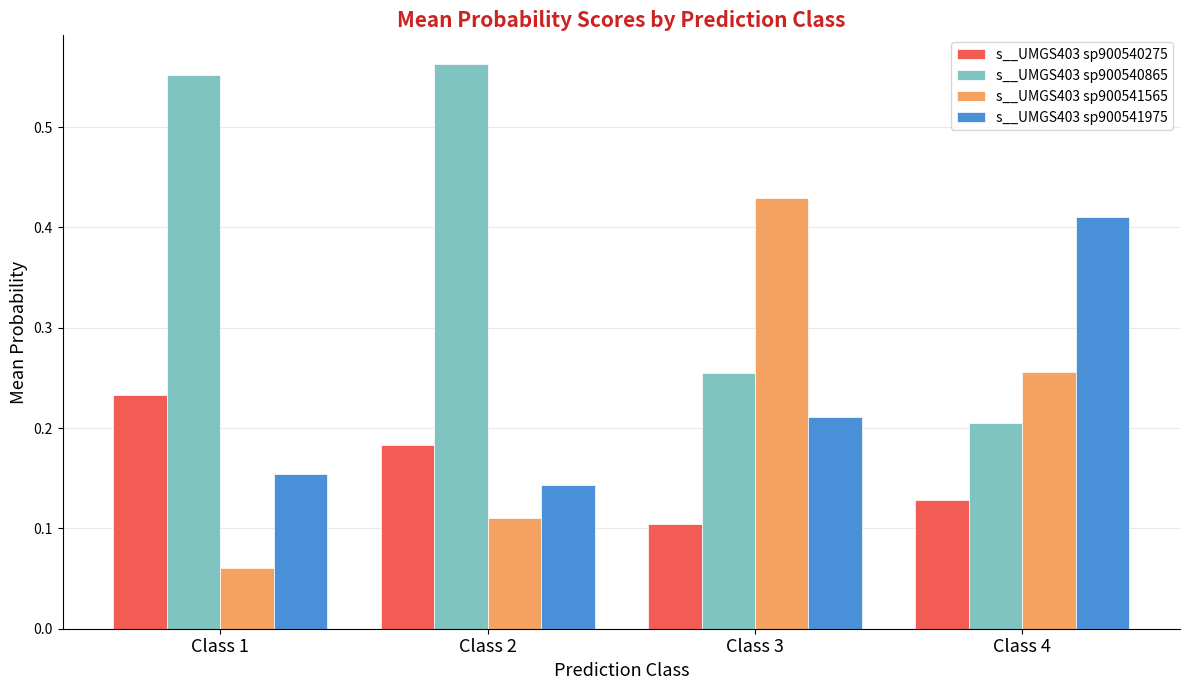

The value of s__UMGS403 sp900540275 at Class 4 is 0.1. True or false?

True